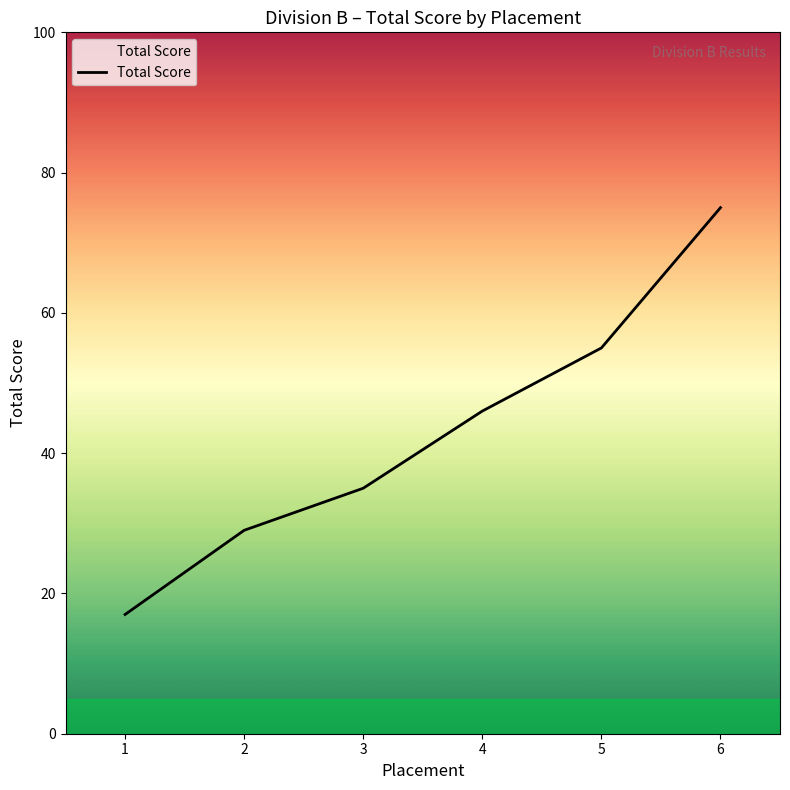

What is the minimum value shown in the chart?

17